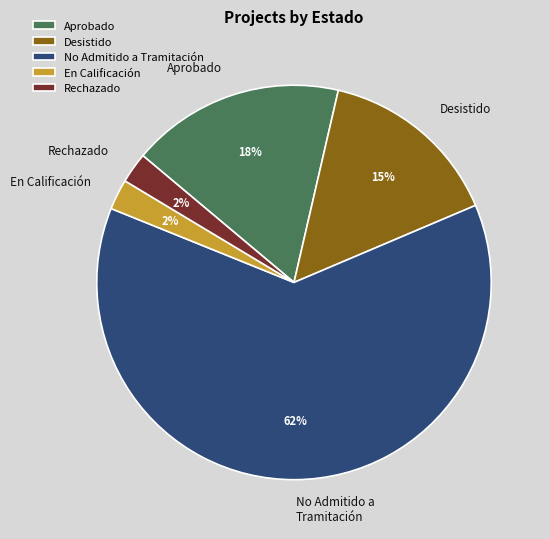

Which slice is the largest?

No Admitido a Tramitación